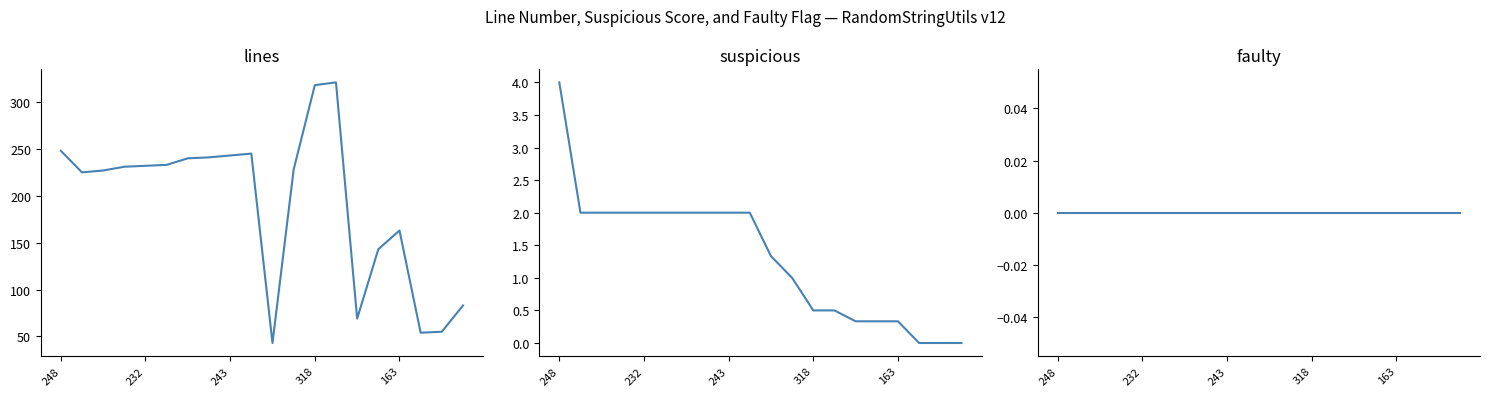

Does the chart display data point markers on the line(s)?

No